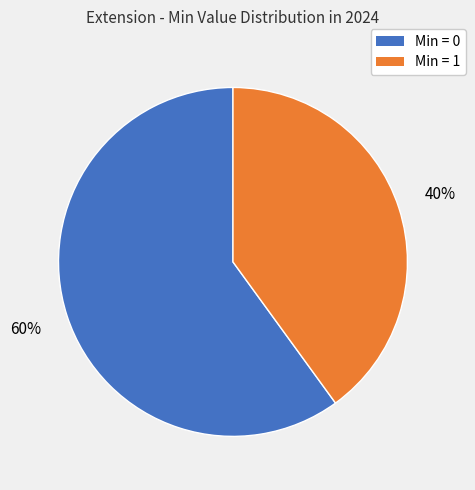

To the nearest percent, what is the average slice percentage?

50%